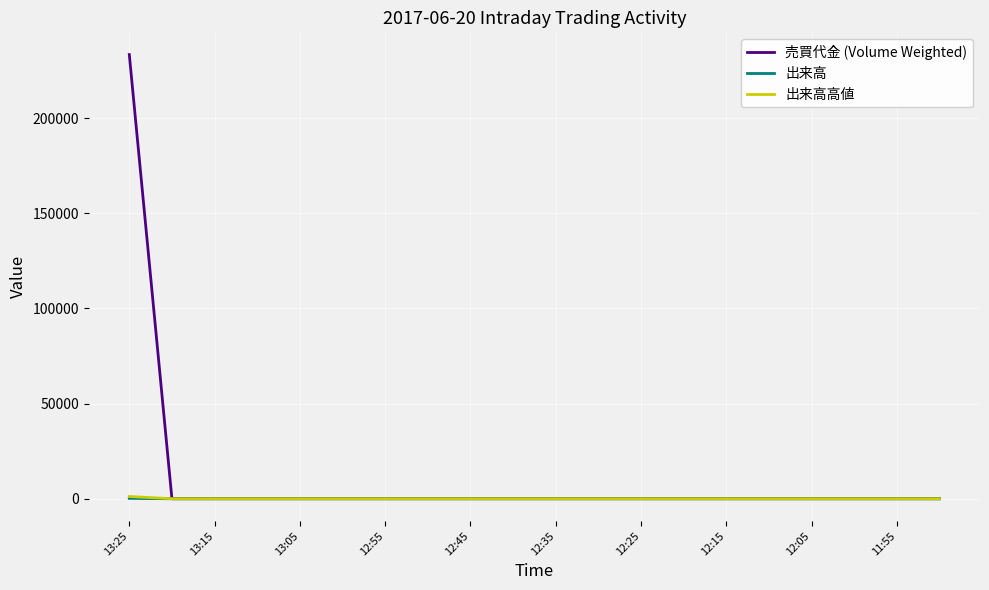

What is the maximum value shown in the chart?

233400